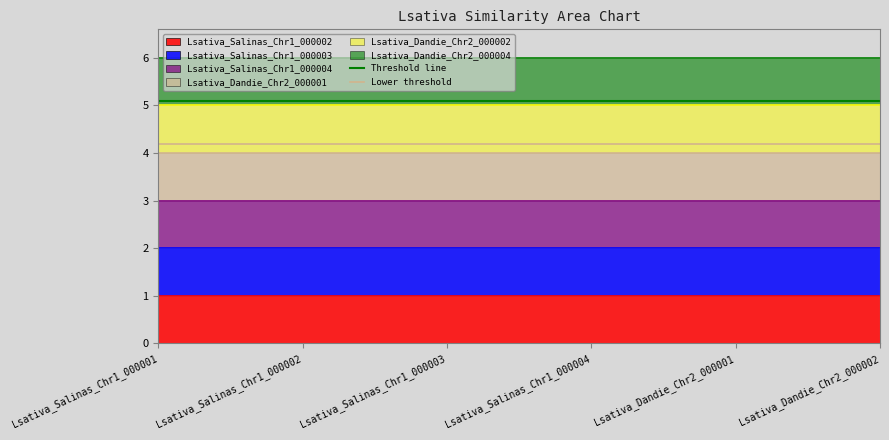

Does the chart display data point markers on the line(s)?

No